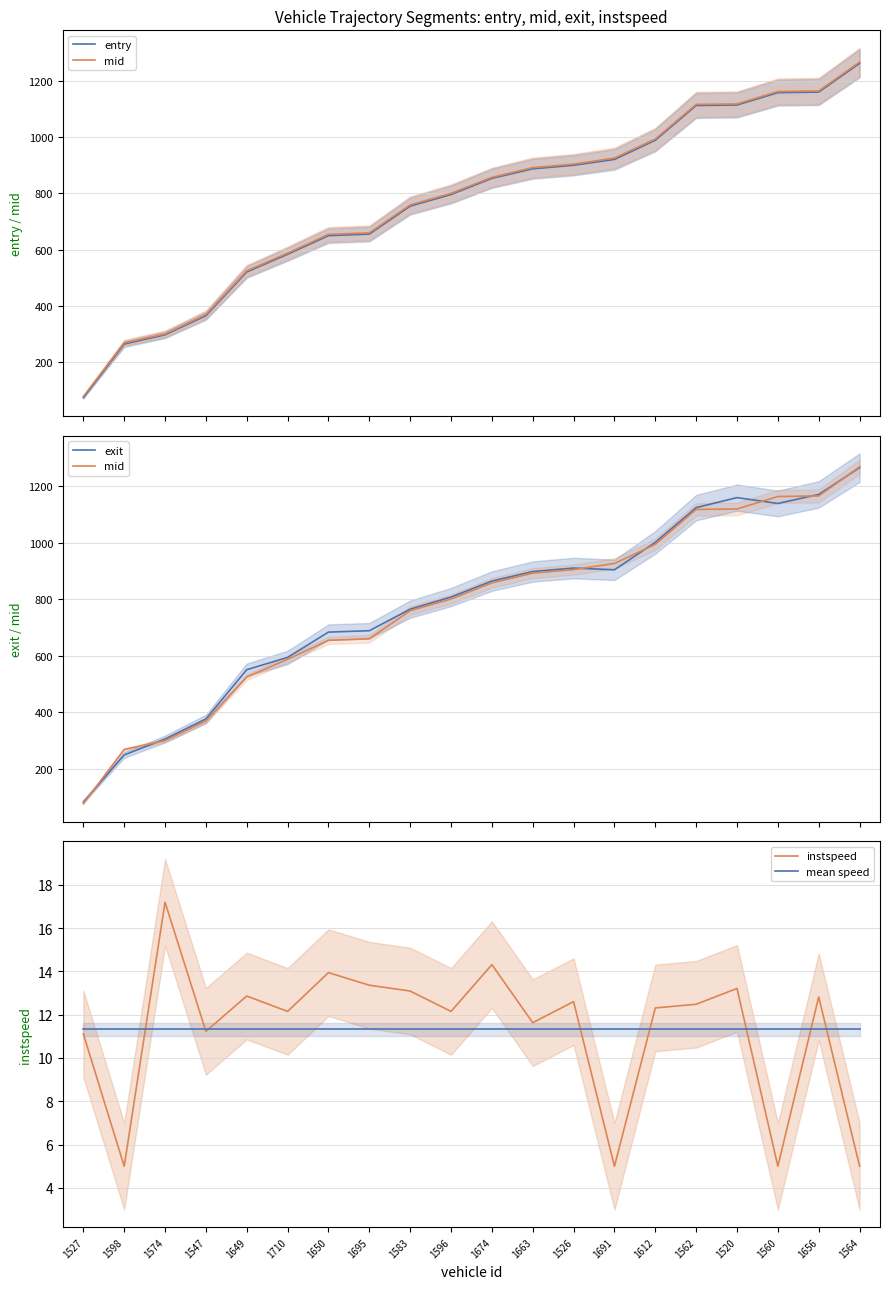

Which category has the highest value in the entry series?

1564